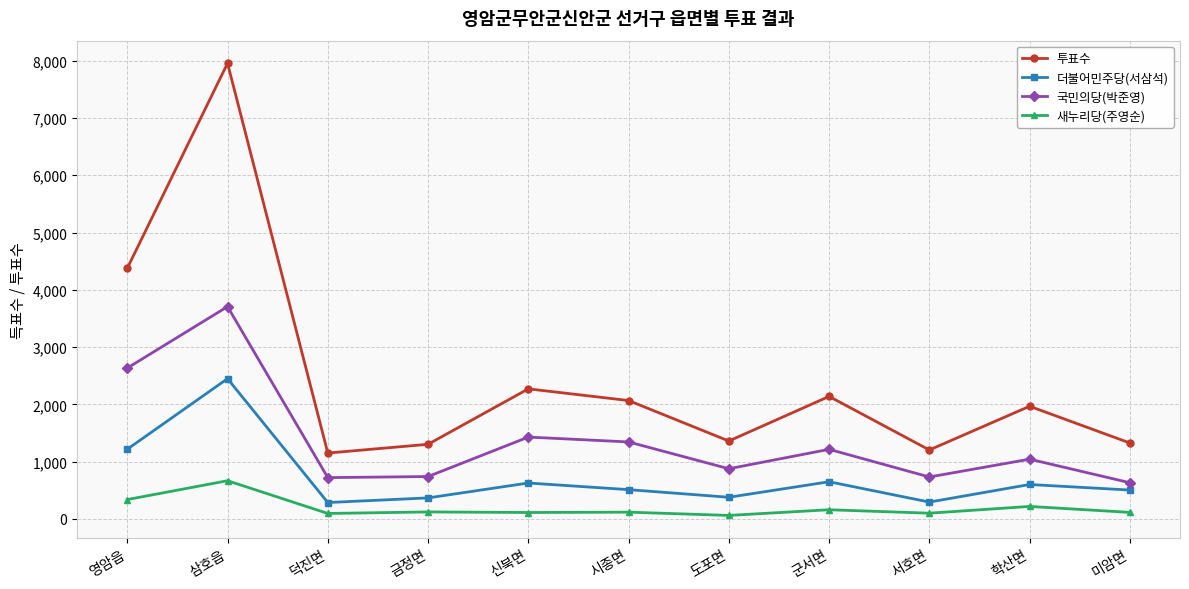

What is the spread (max minus min) of values at 삼호읍?

7289